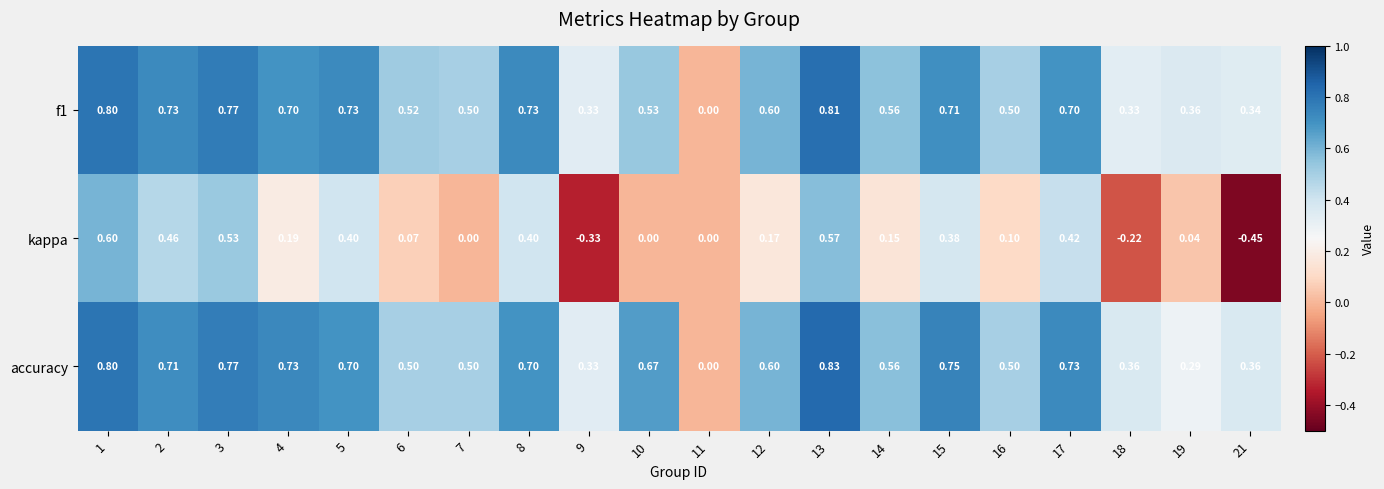

Count the number of categories in the chart.

20